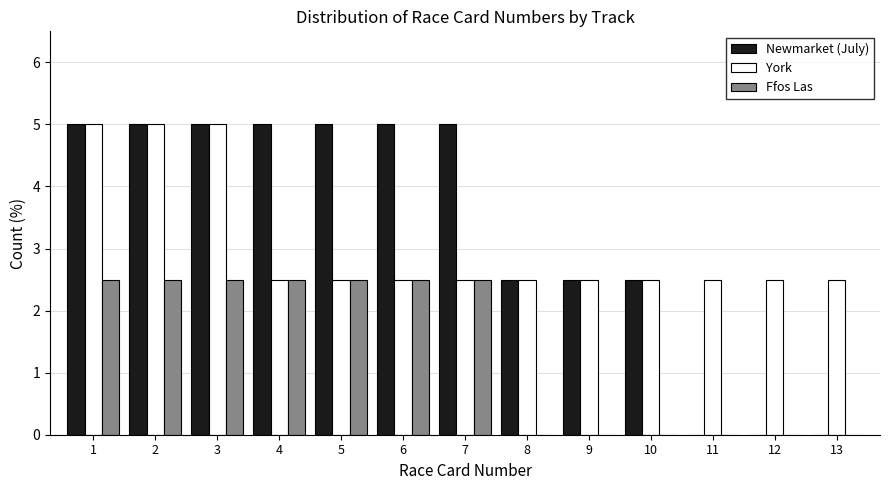

True or false: Ffos Las has a value of -0.8 at 8.

False